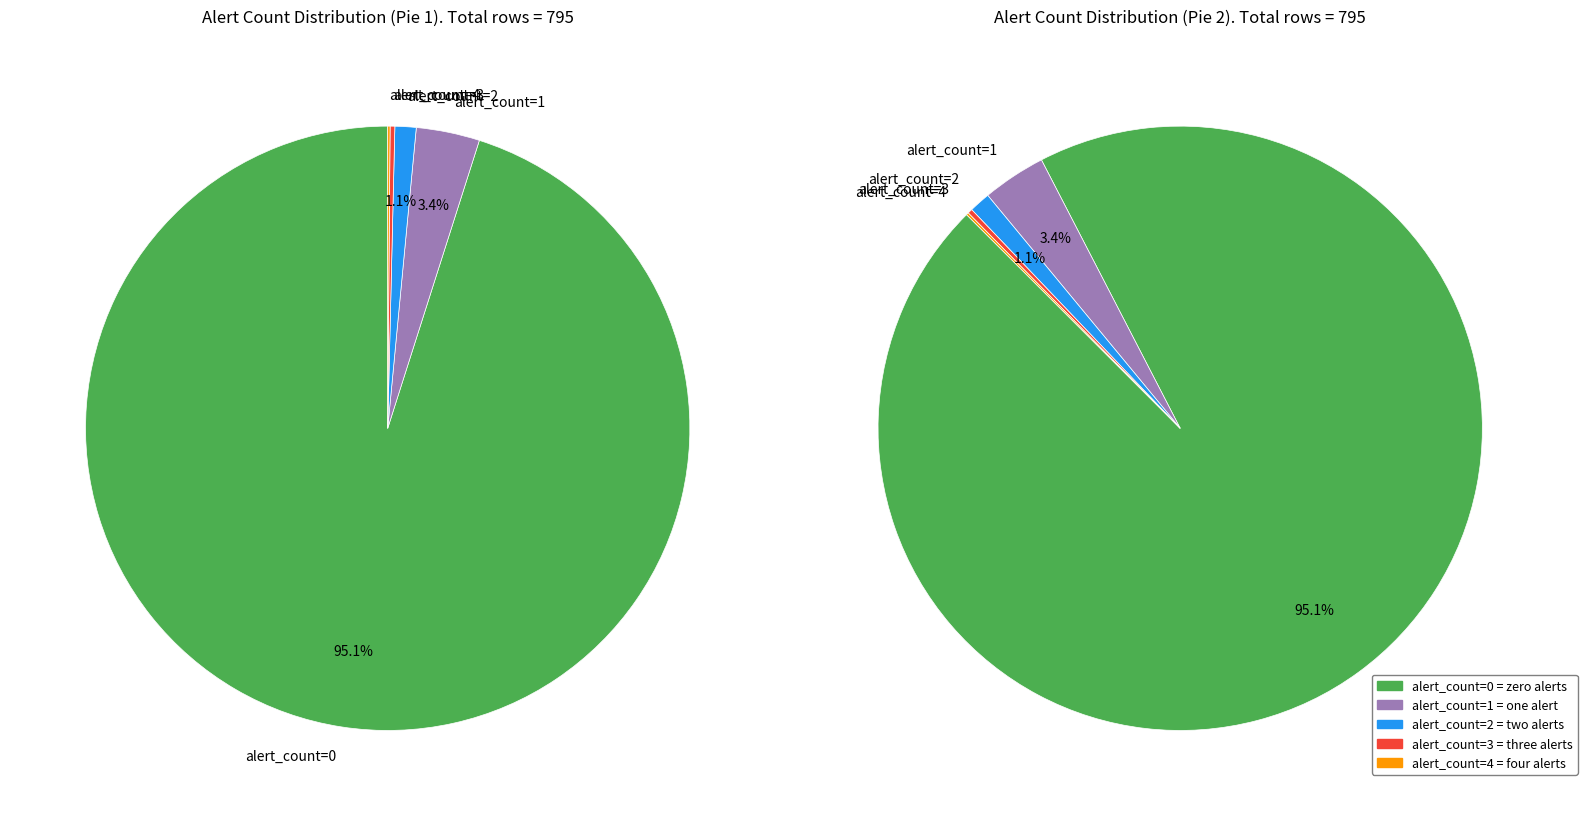

Which category has the biggest portion of the pie?

alert_count=0